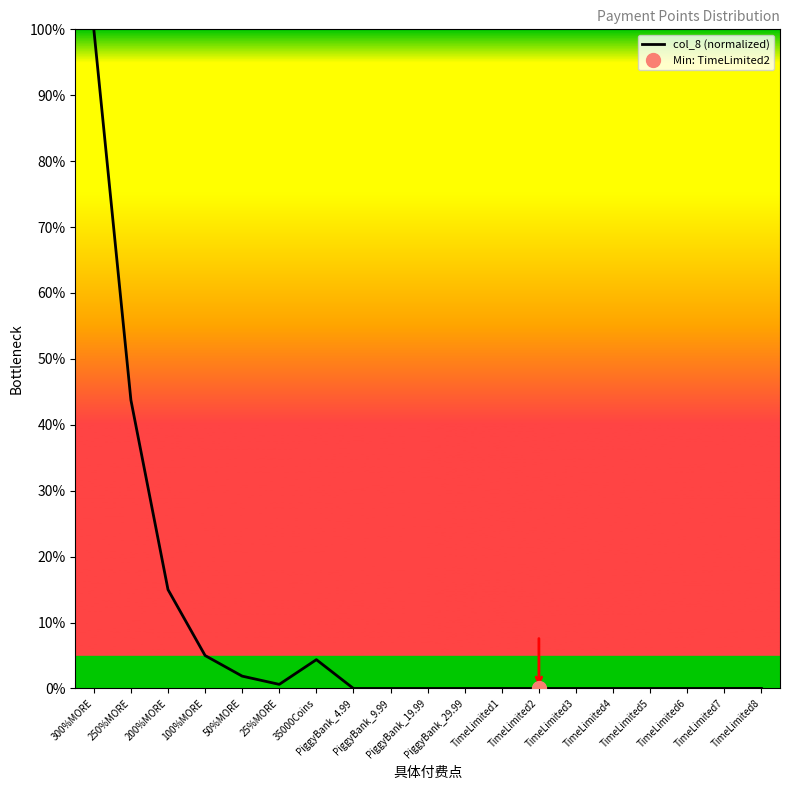

How many points are lower than both their immediate neighbors (excluding endpoints)?

2